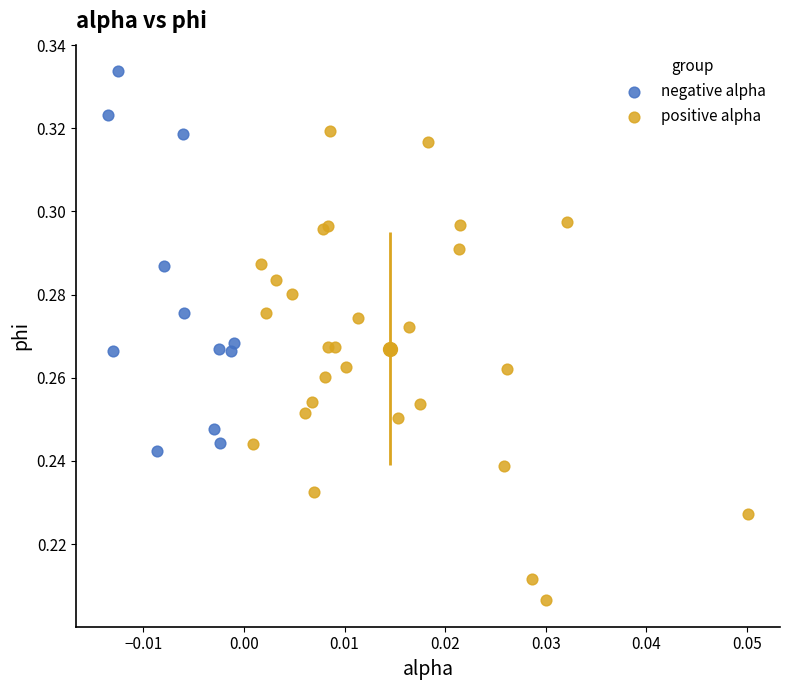

Which series contains the lowest Y value?

positive alpha